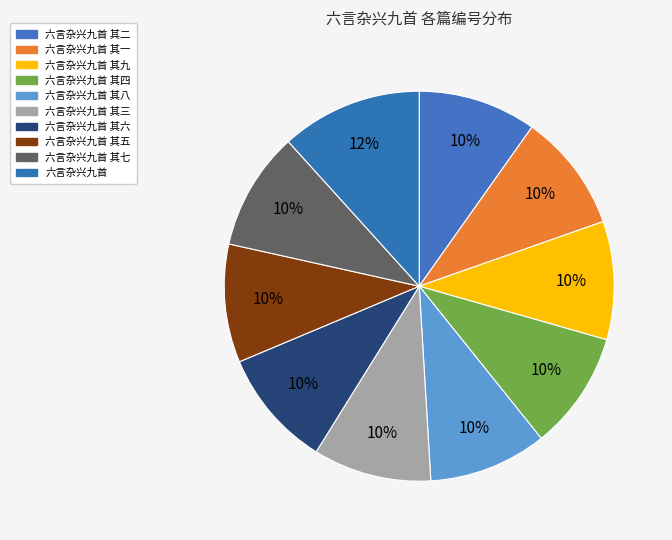

Combined, what portion of the pie is 六言杂兴九首 其二 and 六言杂兴九首 其四?

19.6%